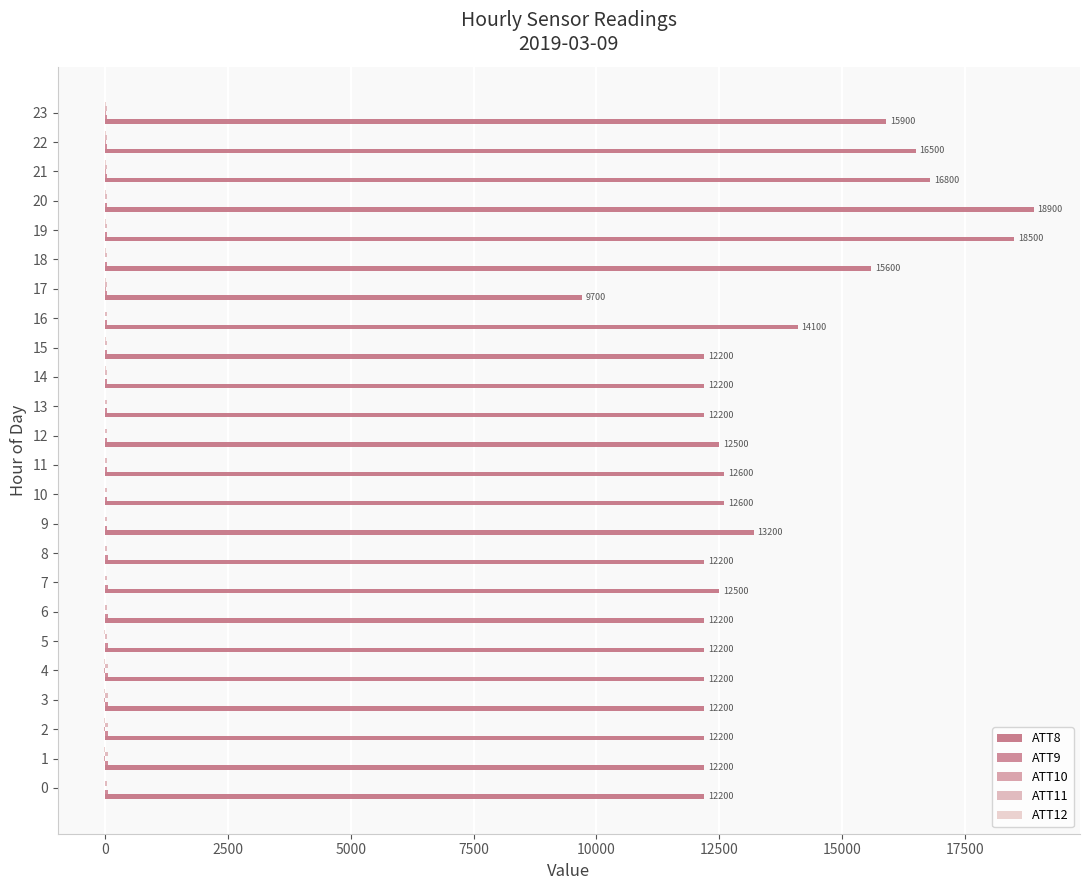

What is the difference between the highest and lowest values at 15?

12196.0